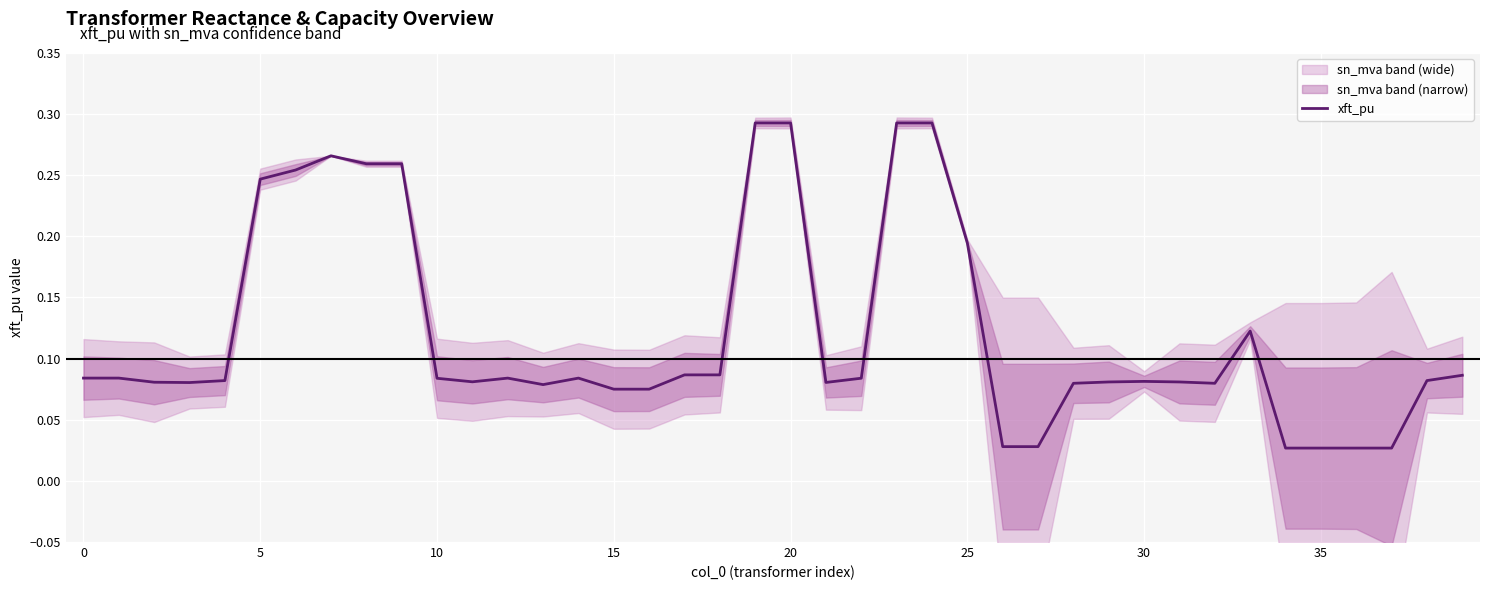

What is the sum of all values?

4.8